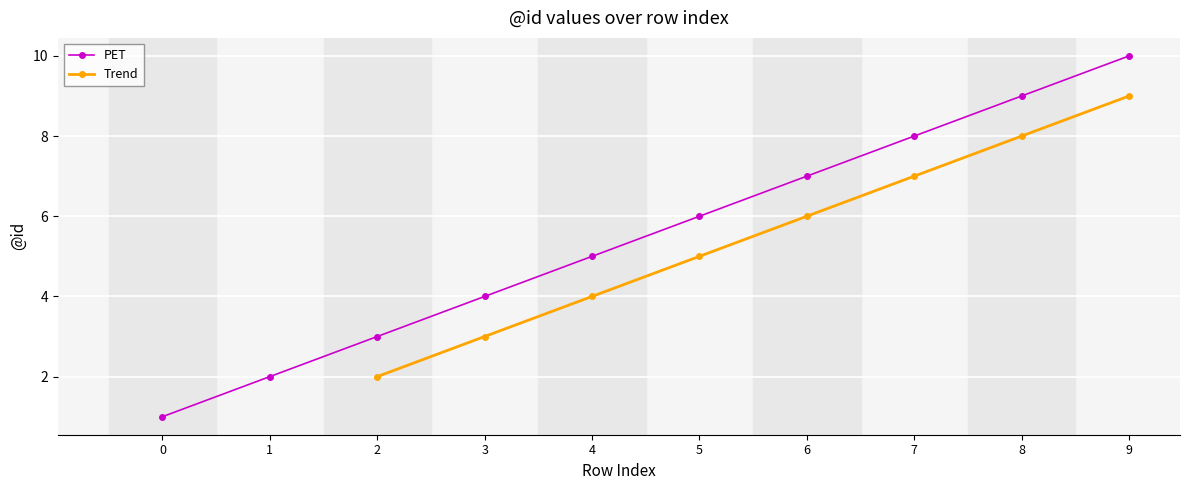

Approximately how many times larger is the value at 3 compared to 9?

0.4